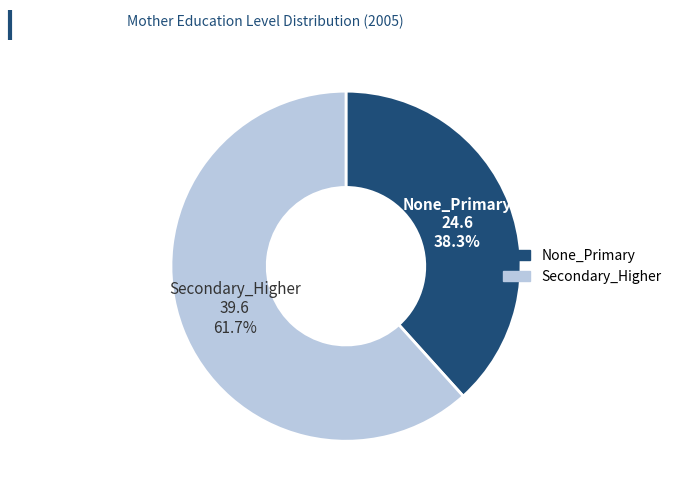

Combined, do None_Primary and Secondary_Higher account for over 50%?

Yes